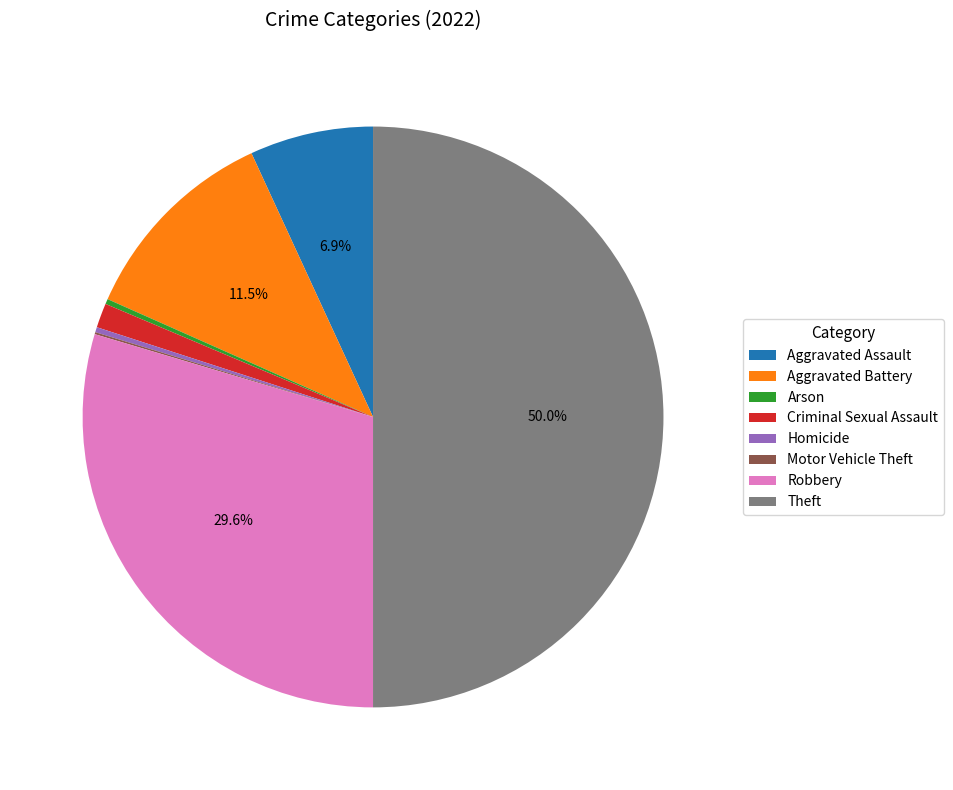

To the nearest percent, what portion does Criminal Sexual Assault represent?

1%